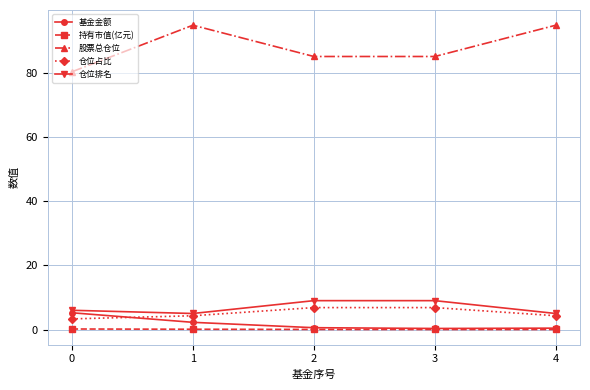

Which series has the largest range (max minus min)?

股票总仓位